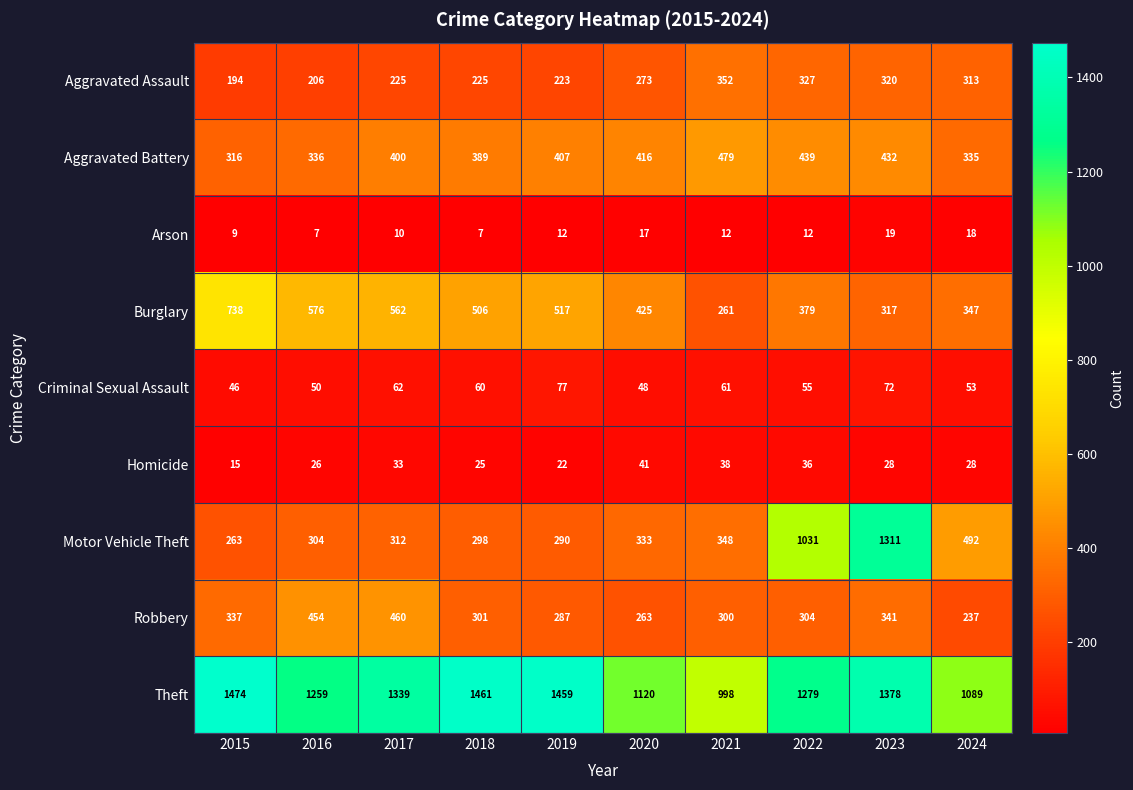

Between 2016 and 2021, which series saw the biggest shift?

Burglary